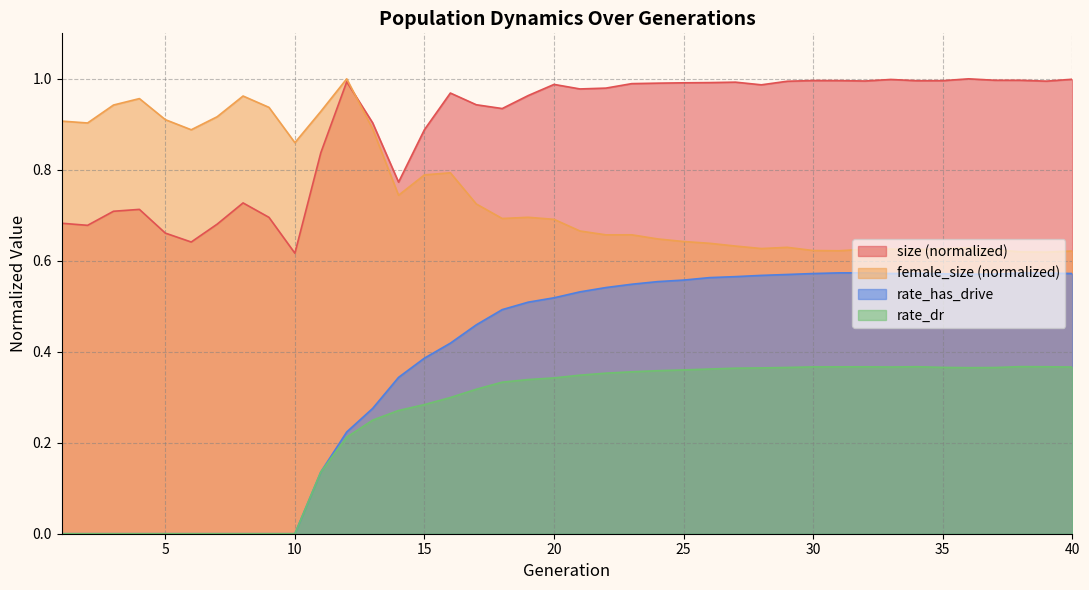

In rate_has_drive, how many points are lower than both neighbors (excluding endpoints)?

2